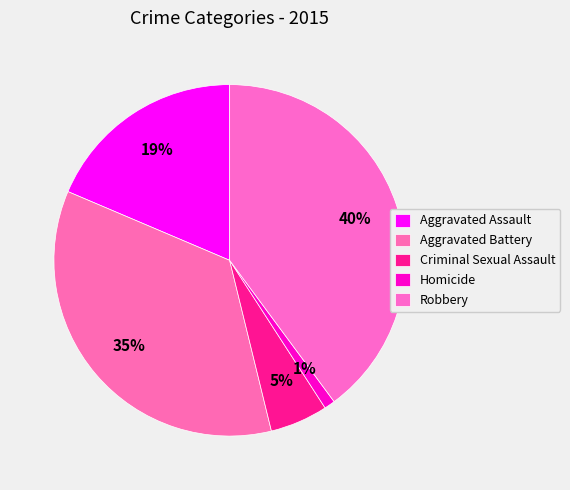

Count the number of slices in the pie.

5